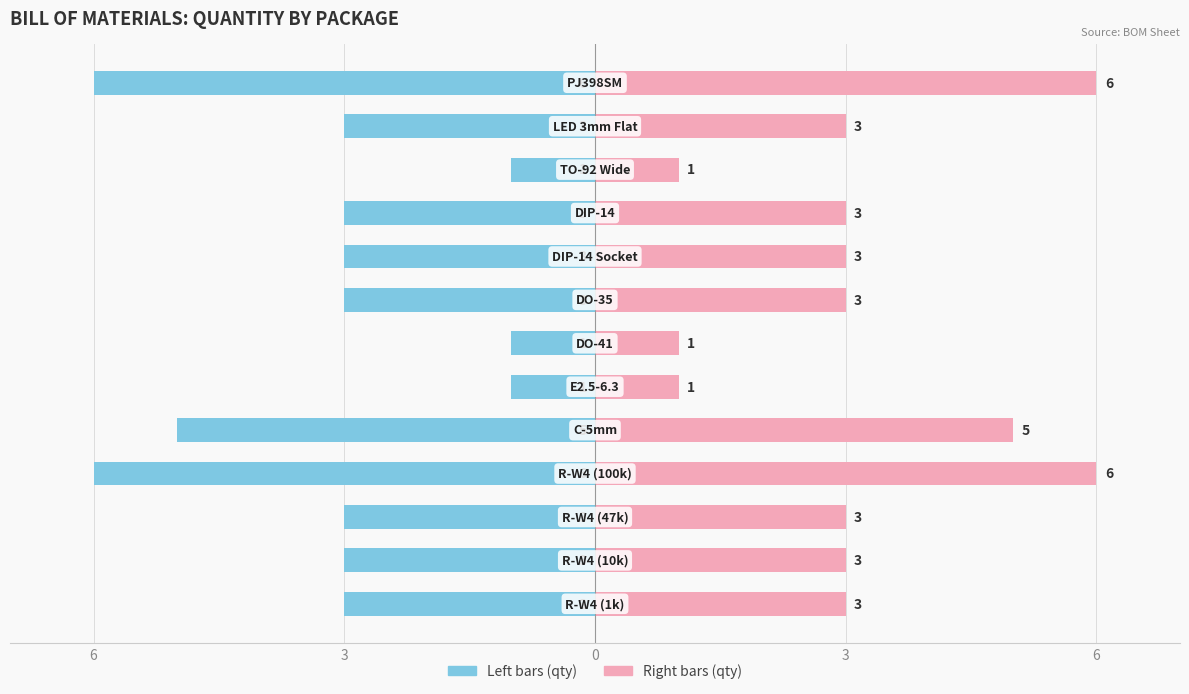

List the series in order of their overall mean, highest first.

Quantity (right), Quantity (left)